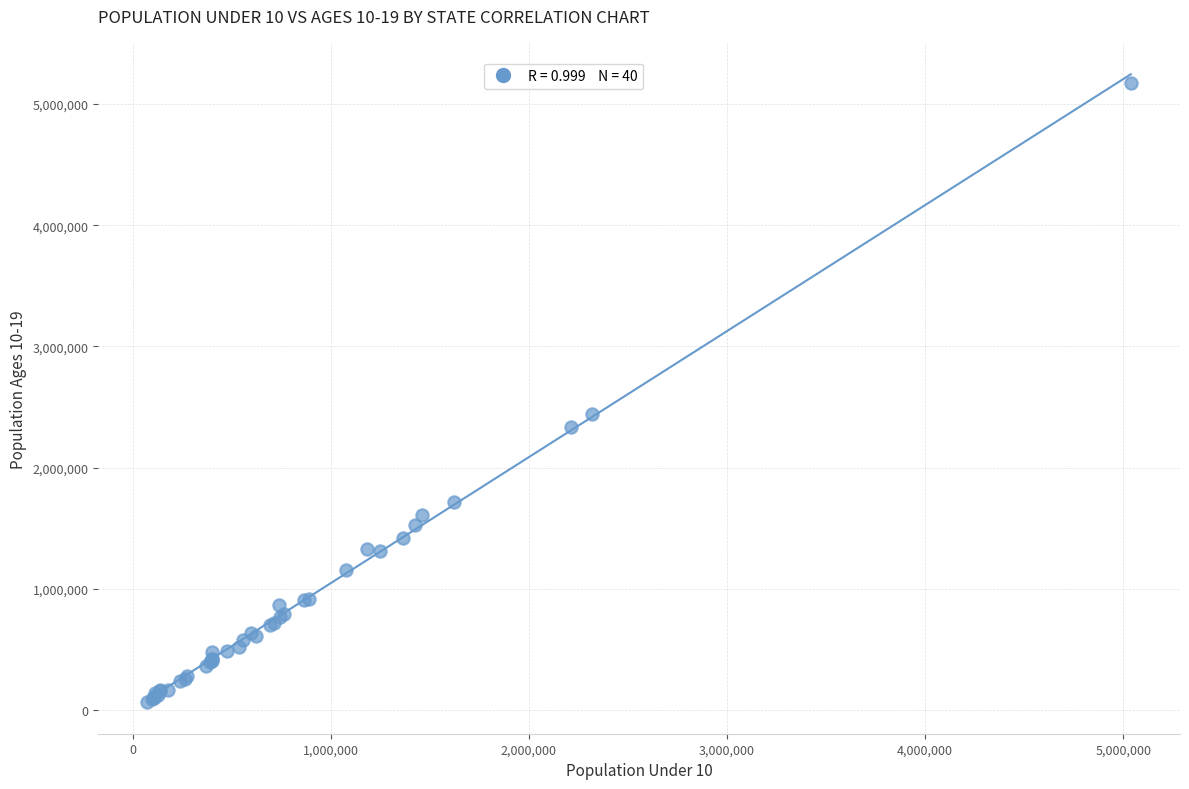

What Y value in the scatter plot is closest to 2616562?

2445591